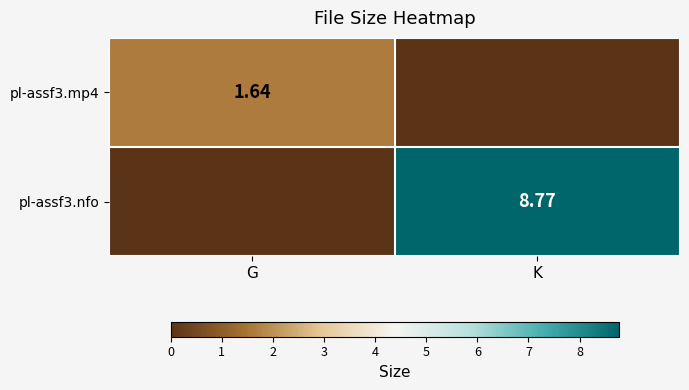

What is the difference between the pl-assf3.mp4 values at K and G?

1.6